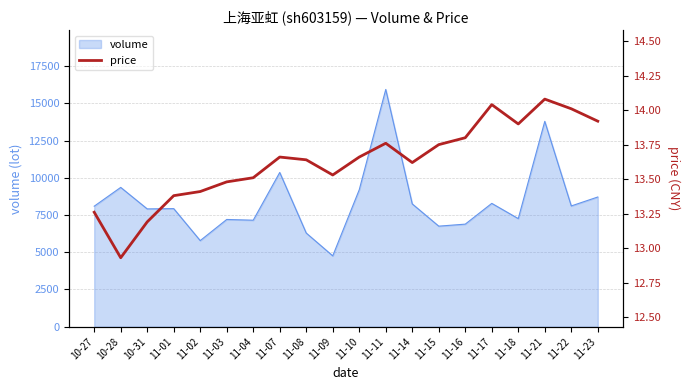

Which category has the lowest value across all series?

10-28